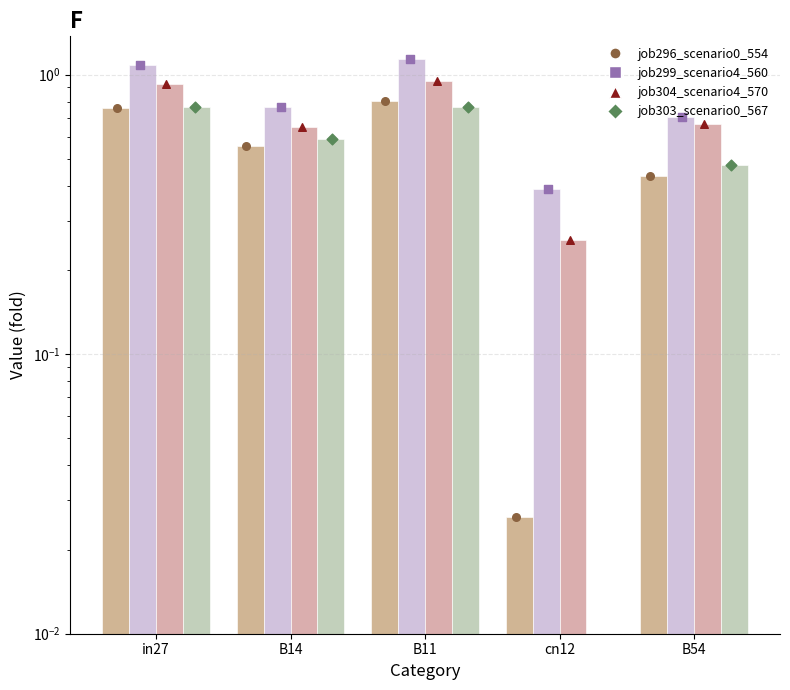

Which series has the largest total across all categories?

job299_scenario4_560